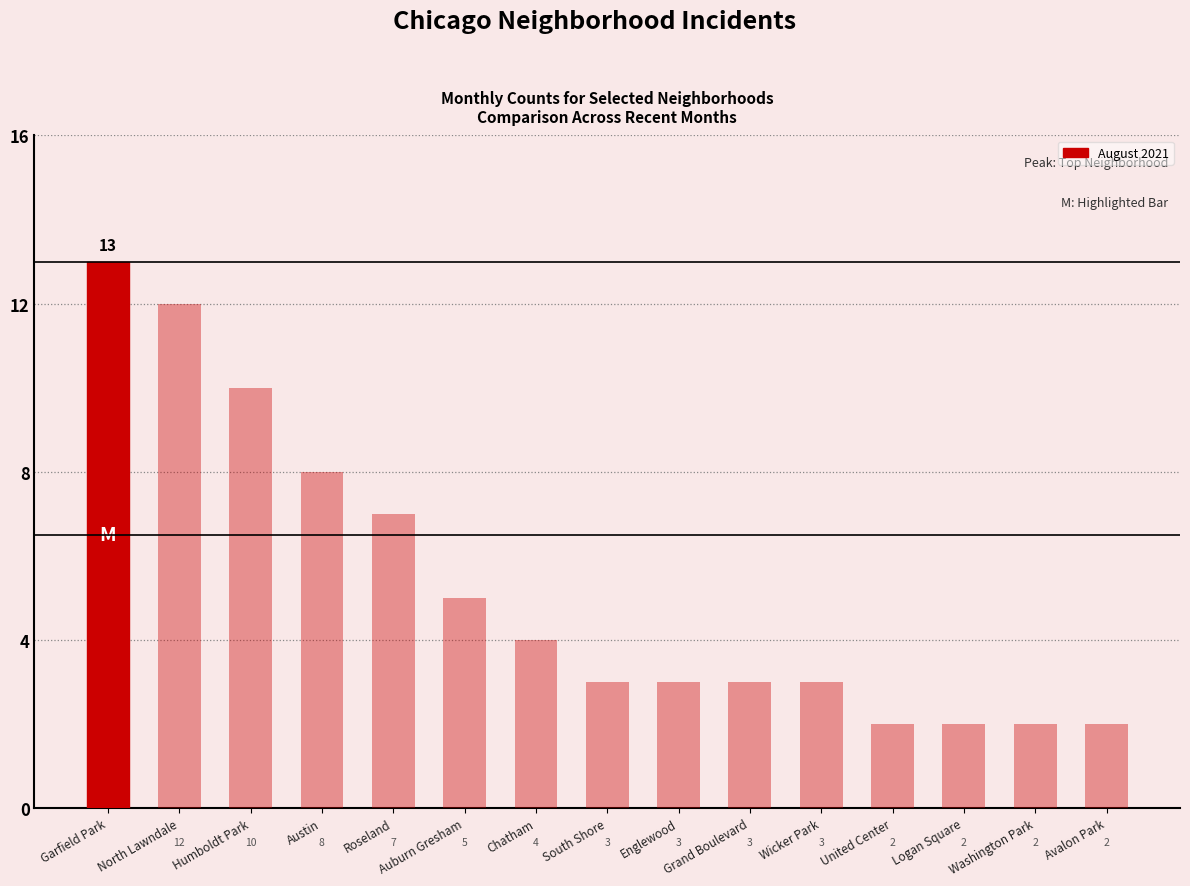

True or false: the data shows 4 at Chatham.

True